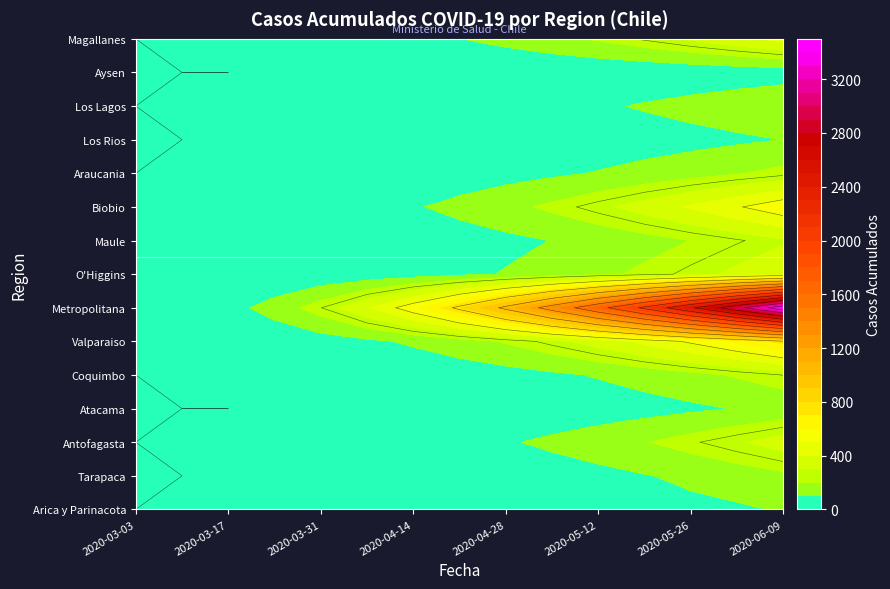

At which category is the sum across all series the highest?

2020-06-09